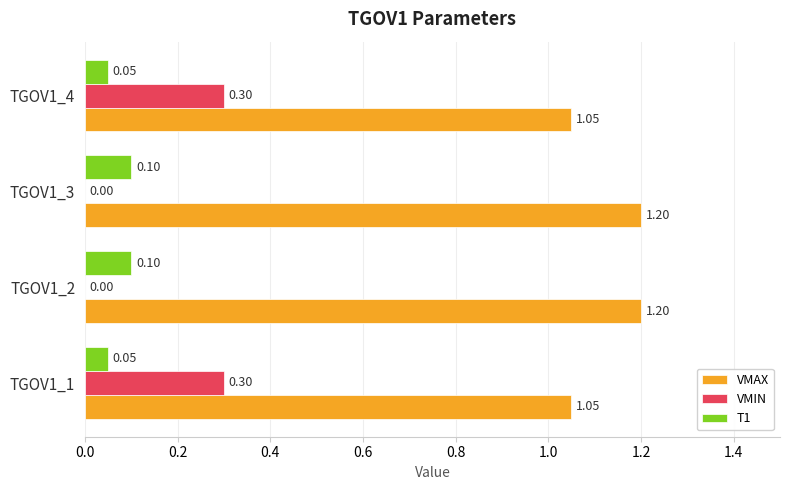

Count the number of data series in this chart.

3